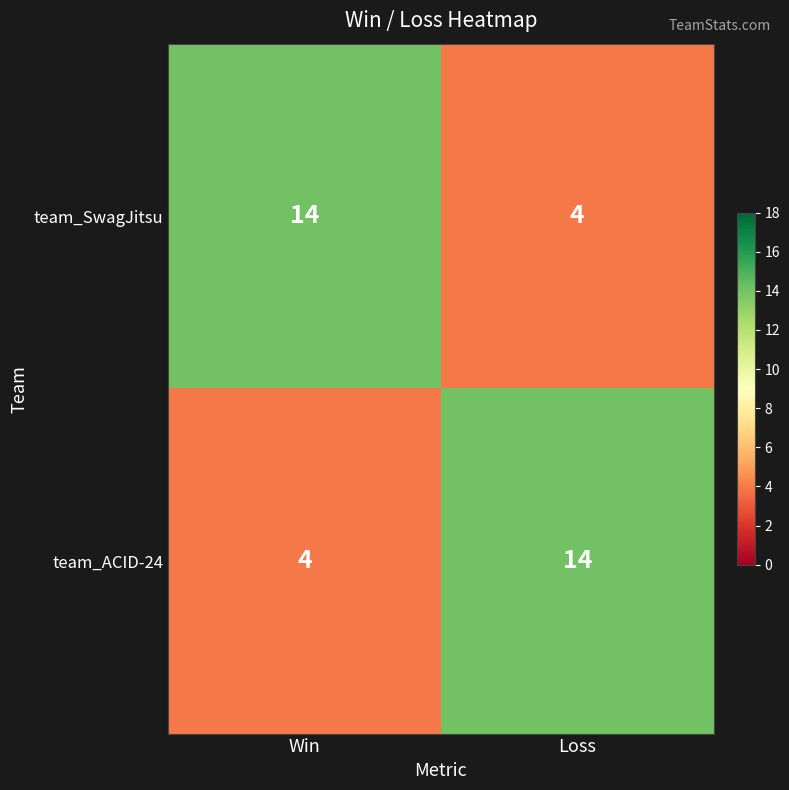

Read the team_ACID-24 value at Win, to the nearest 5.

5